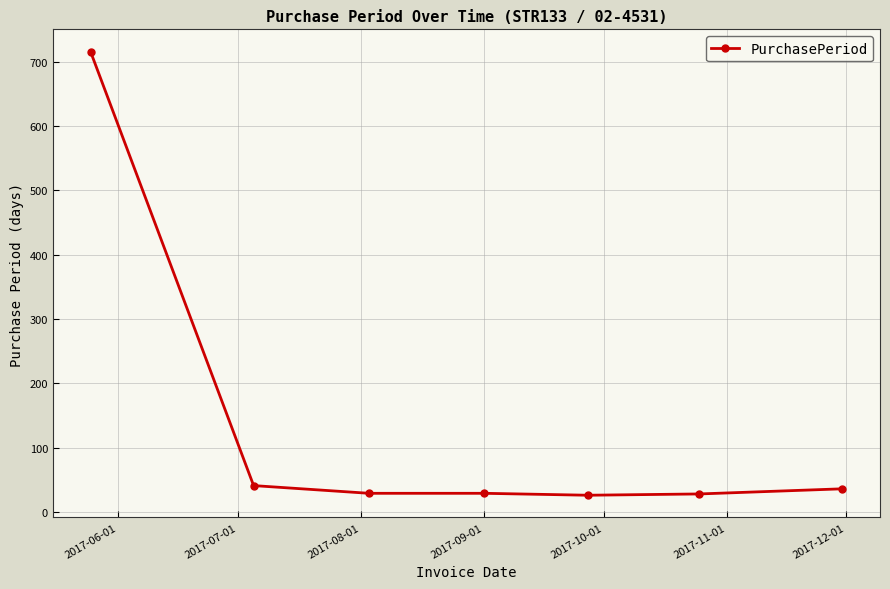

True or false: there are more than 2 points higher than both neighbors.

False